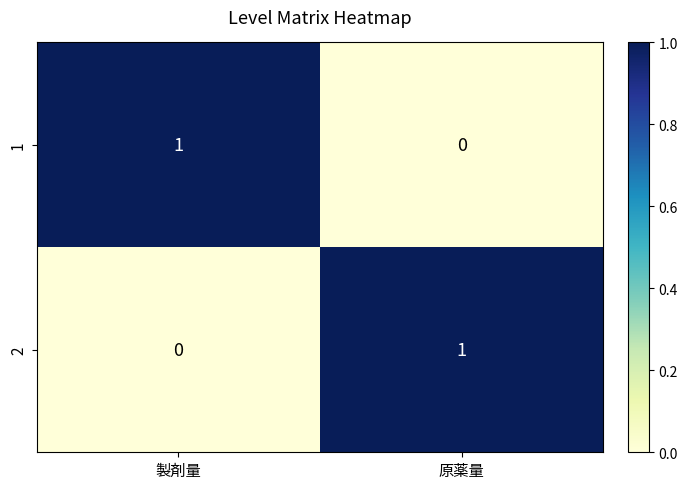

Which category has the highest value in the 2 series?

原薬量